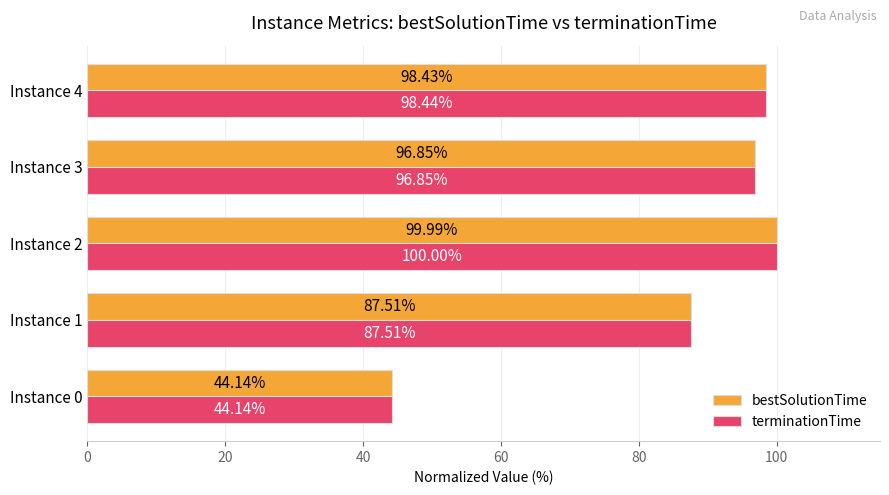

Which series has the widest spread of values?

terminationTime